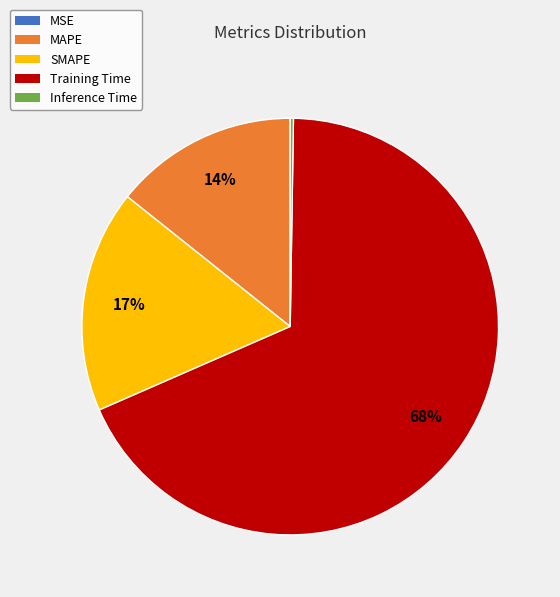

Does MAPE account for over 50% of the chart?

No